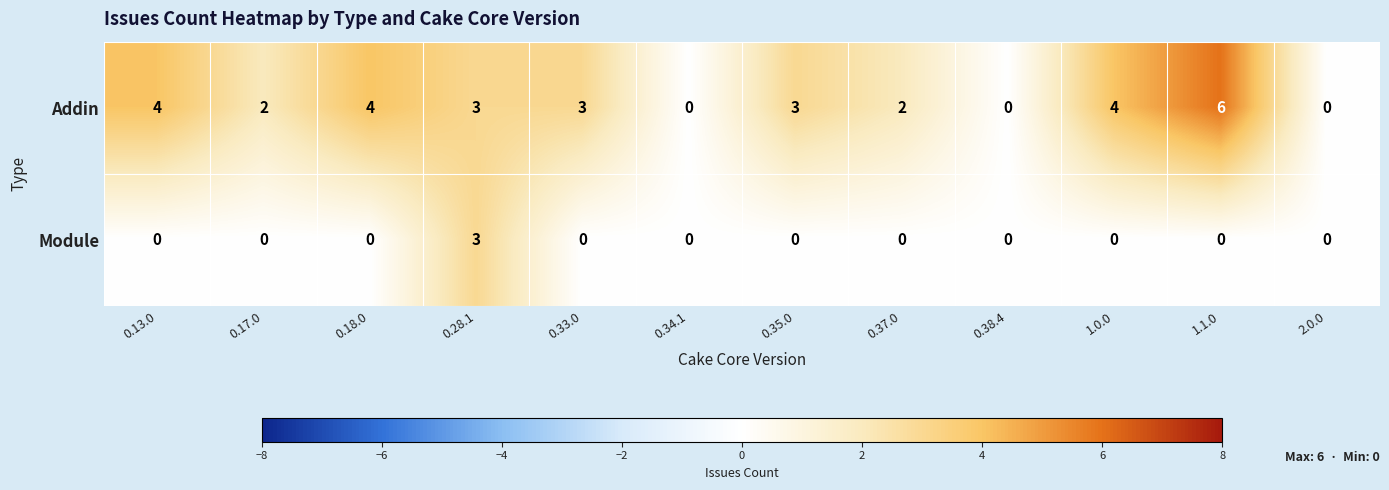

At which label does Module reach its peak?

0.28.1